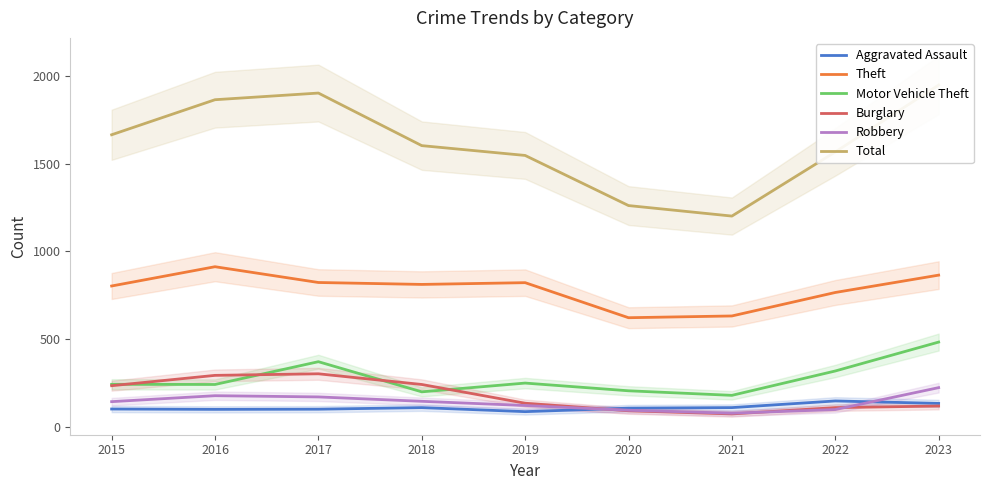

How many data points in Burglary are above 133?

4